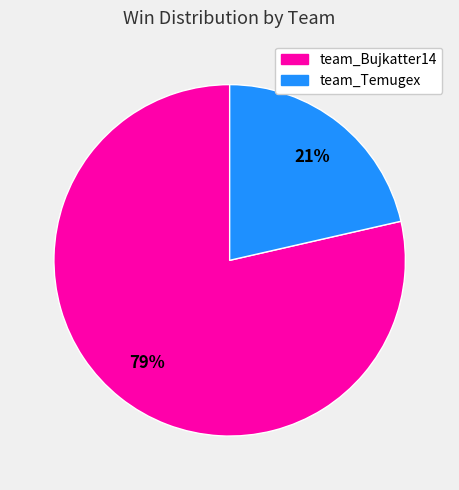

To the nearest percent, what percentage of the pie is team_Temugex?

21%